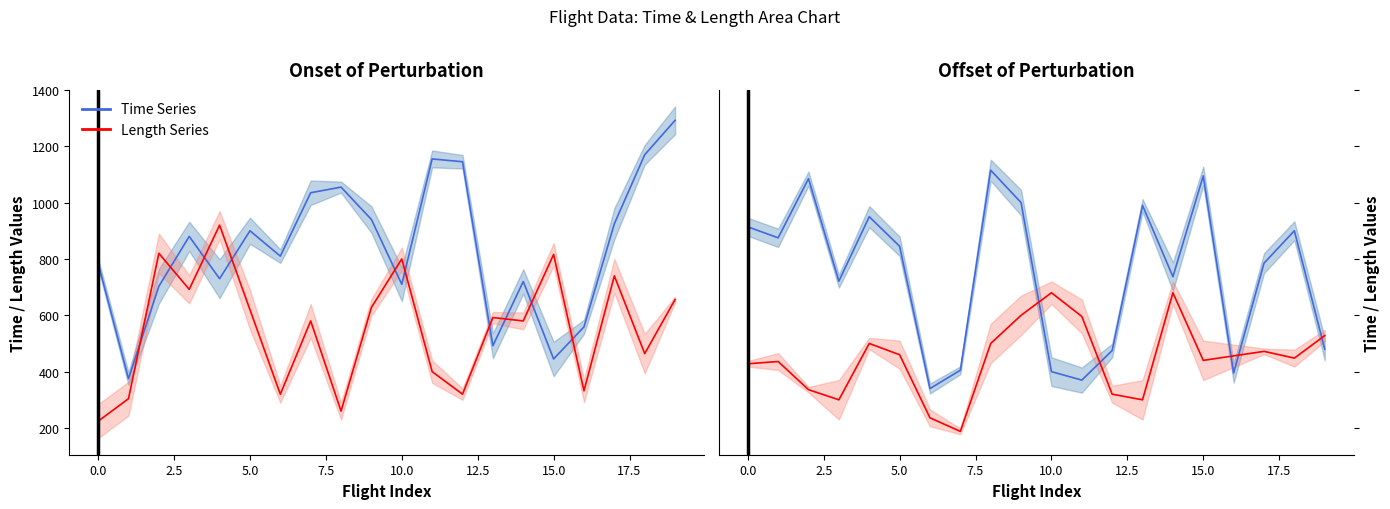

What is the label of the 7th point from the left?

12.5